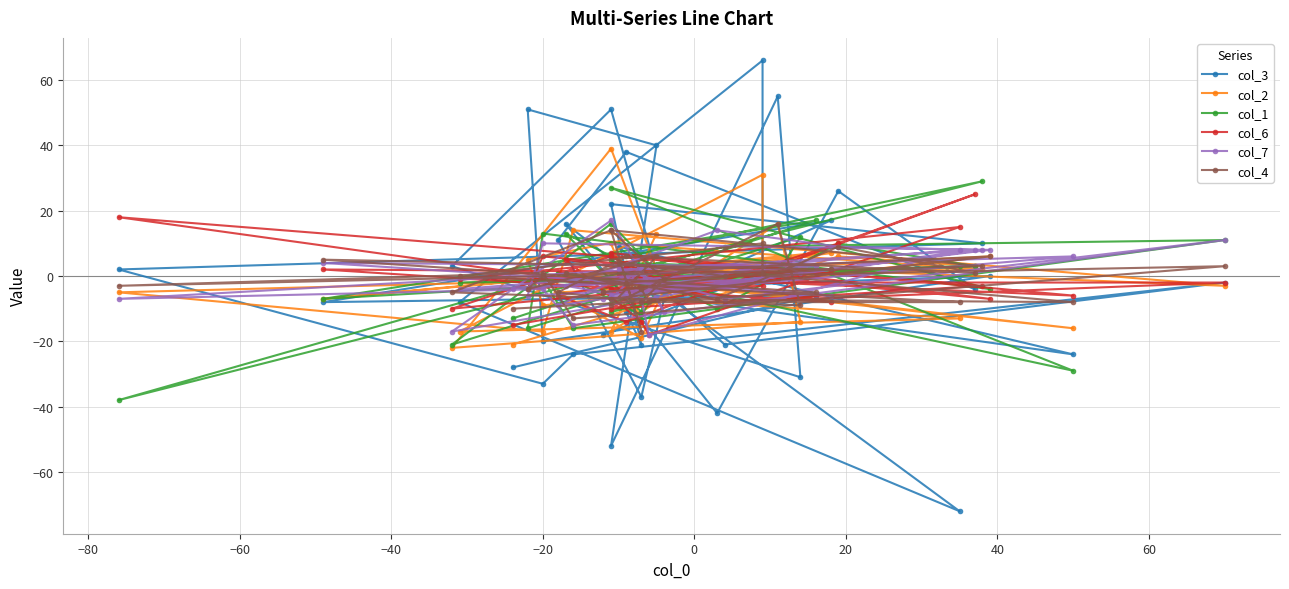

After their last crossing, which series has the higher values: col_4 or col_2?

col_2